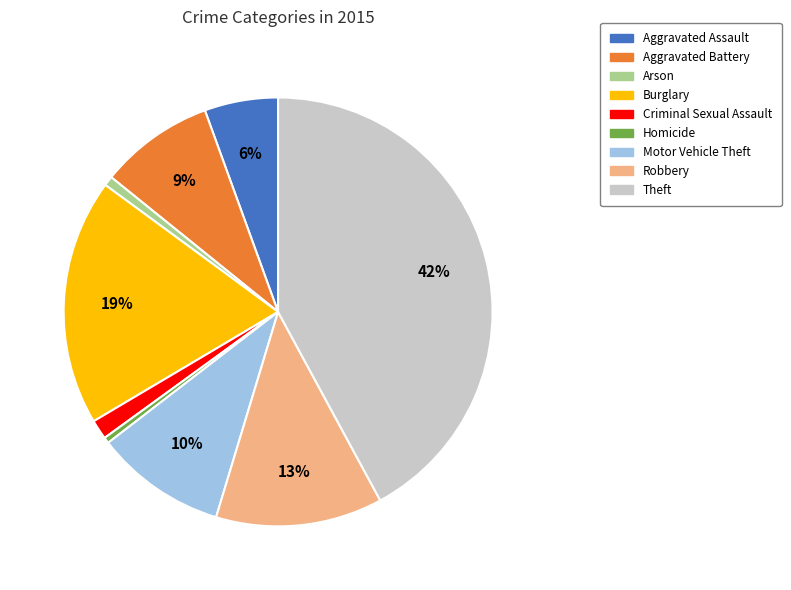

To the nearest percent, what is the difference between the largest and smallest slice percentages?

42%